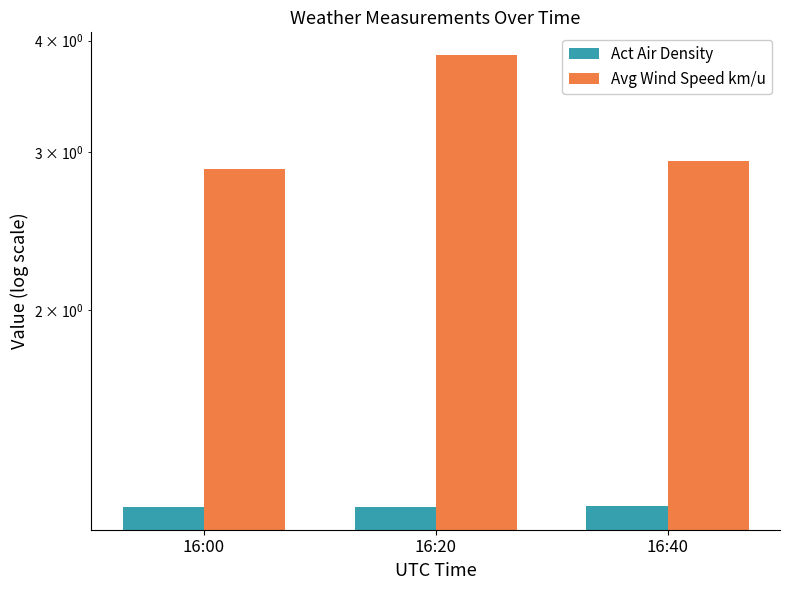

How many bars are there in total?

6